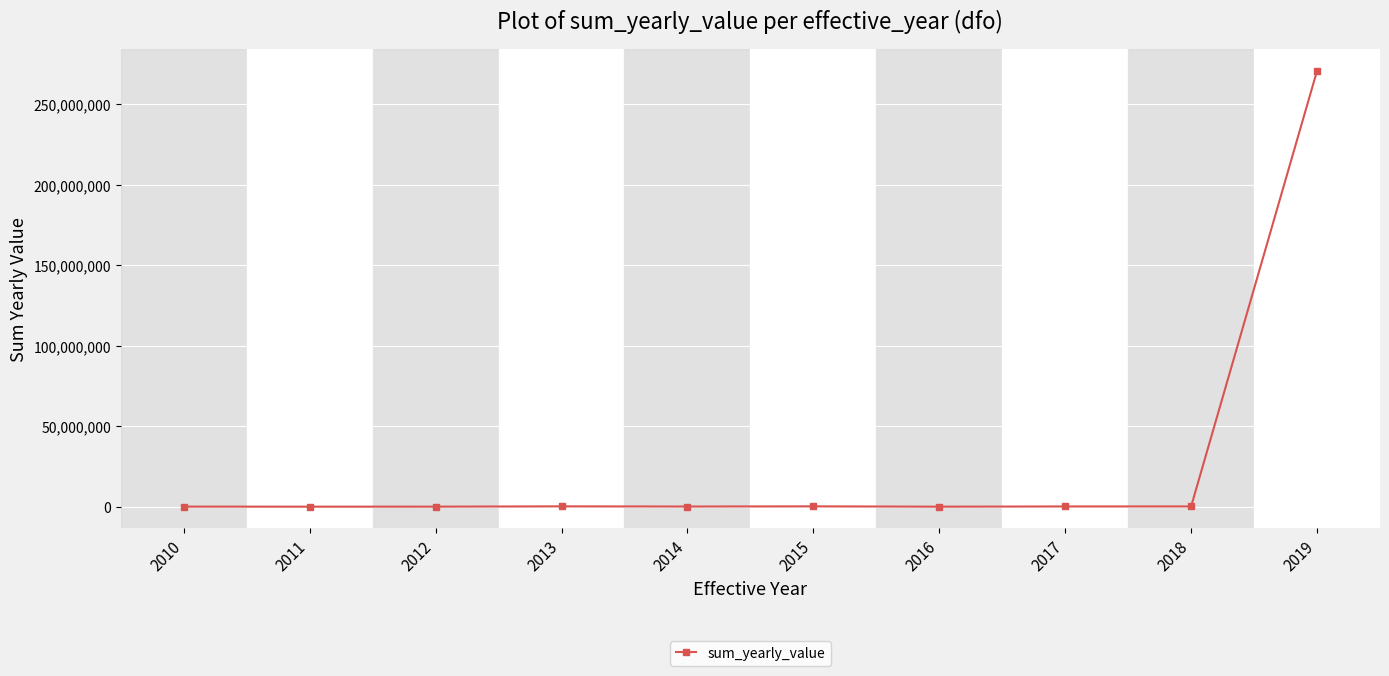

What is the sum of the values at 2013 and 2010?

288150.0